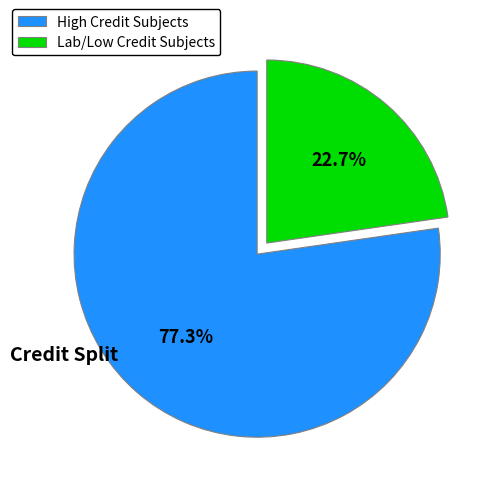

How many segments does this pie chart have?

2